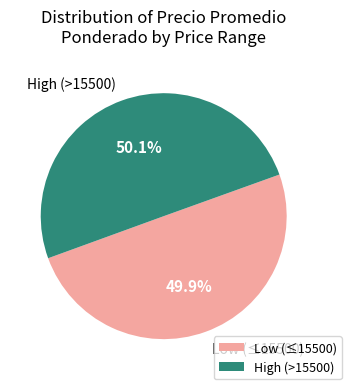

How many segments does this pie chart have?

2